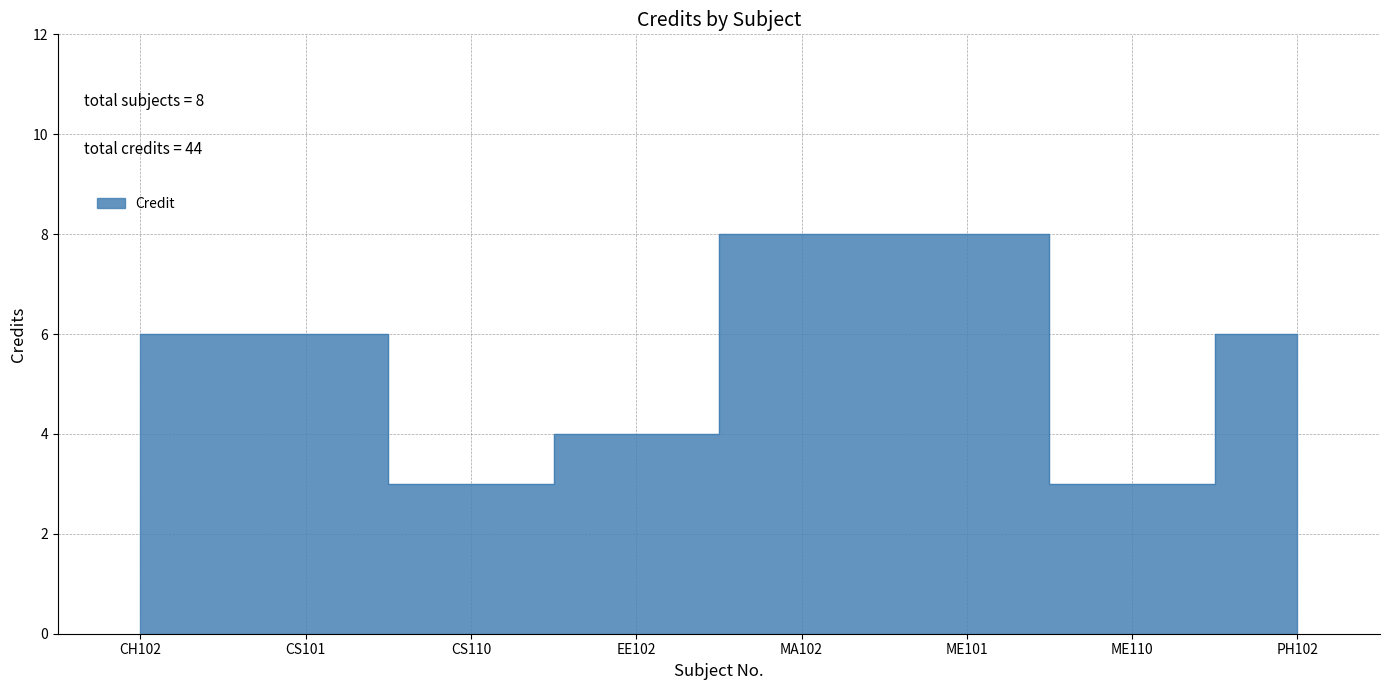

What is the ratio of the value at CH102 to the value at ME101?

0.8